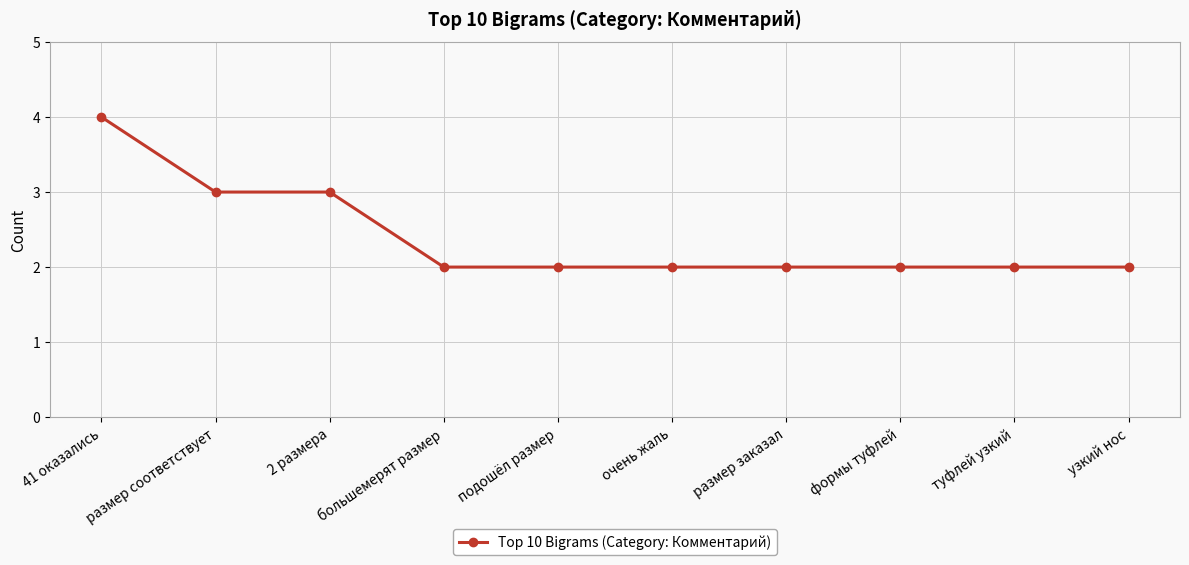

Is it true that the value at 41 оказались is 4?

True